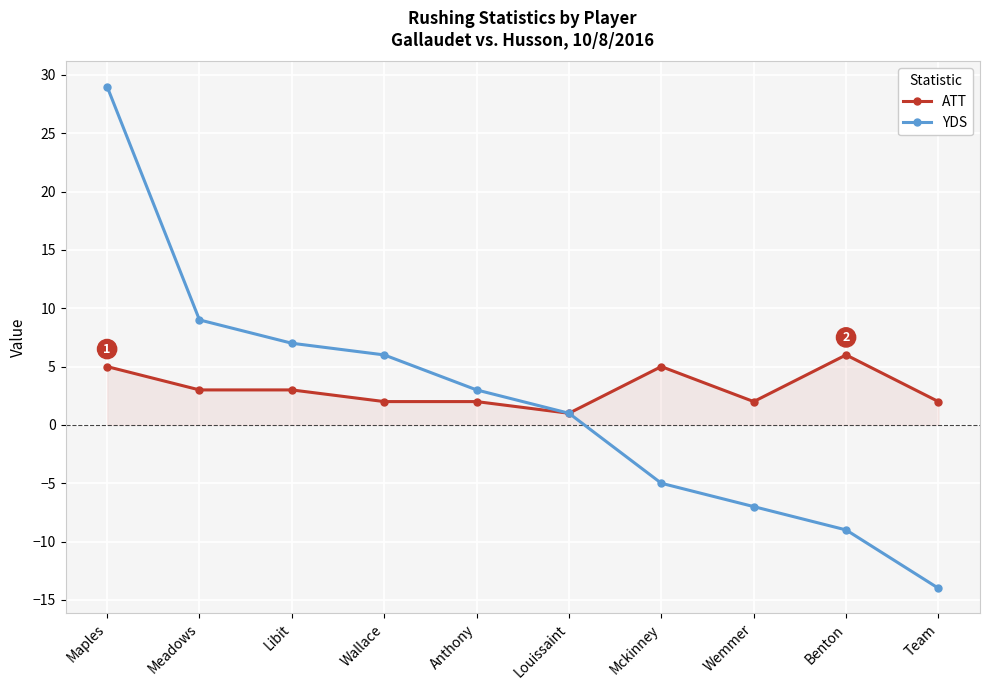

Read the YDS value at Meadows, to the nearest 10.

10